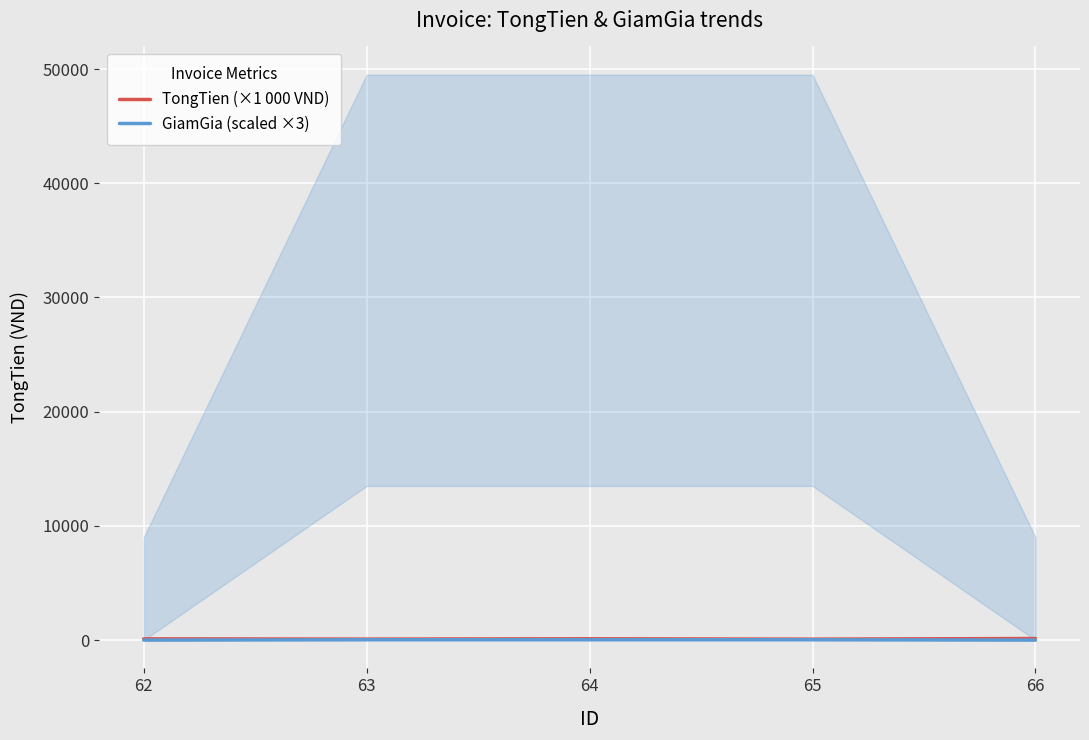

Between 65 and 62, which is larger?

62